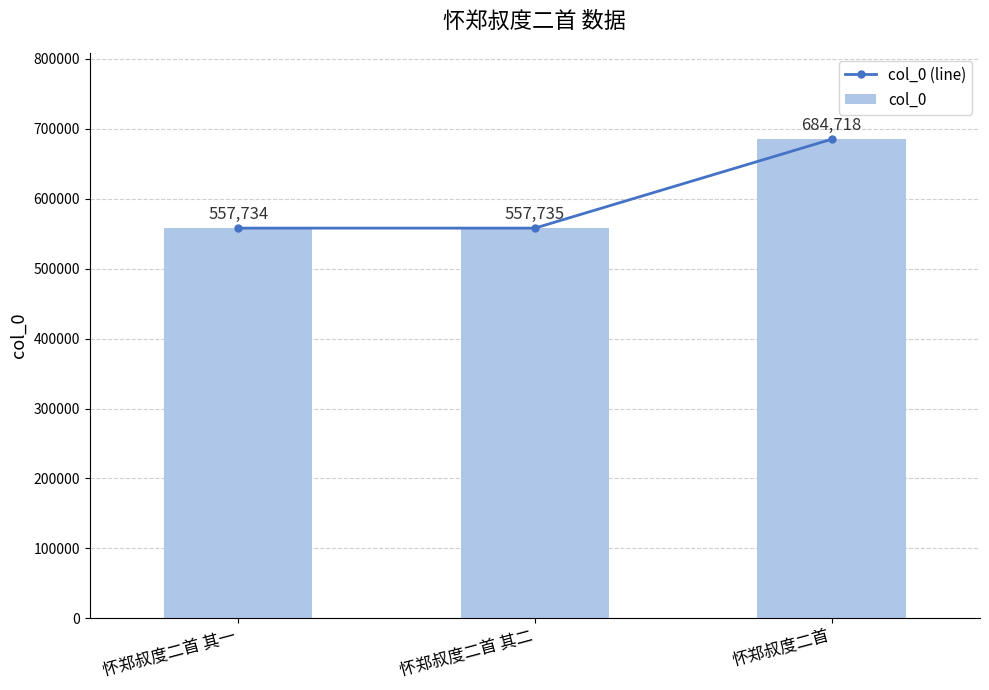

What is the total value across all series at 怀郑叔度二首 其一?

1115468